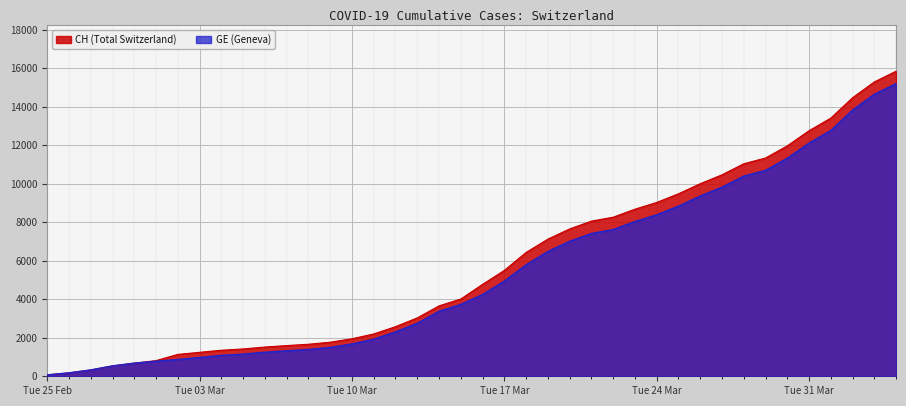

Which series has the largest range (max minus min)?

CH (Total Switzerland)